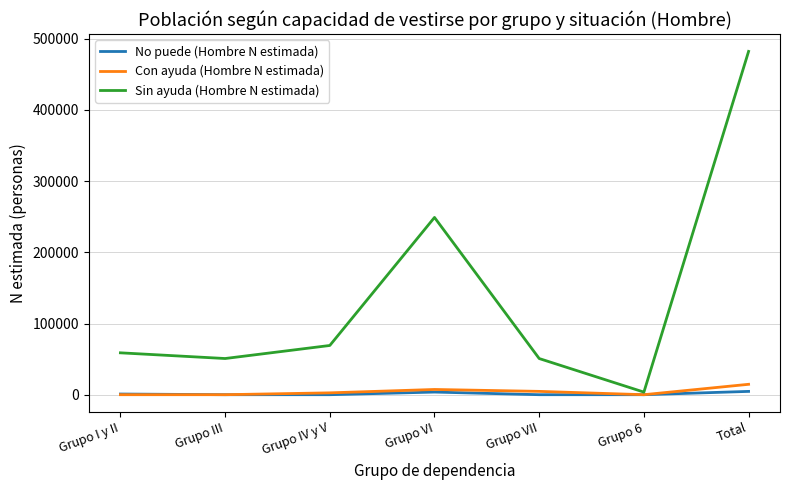

Between Grupo IV y V and Grupo 6, which series saw the biggest shift?

Sin ayuda (Hombre N estimada)